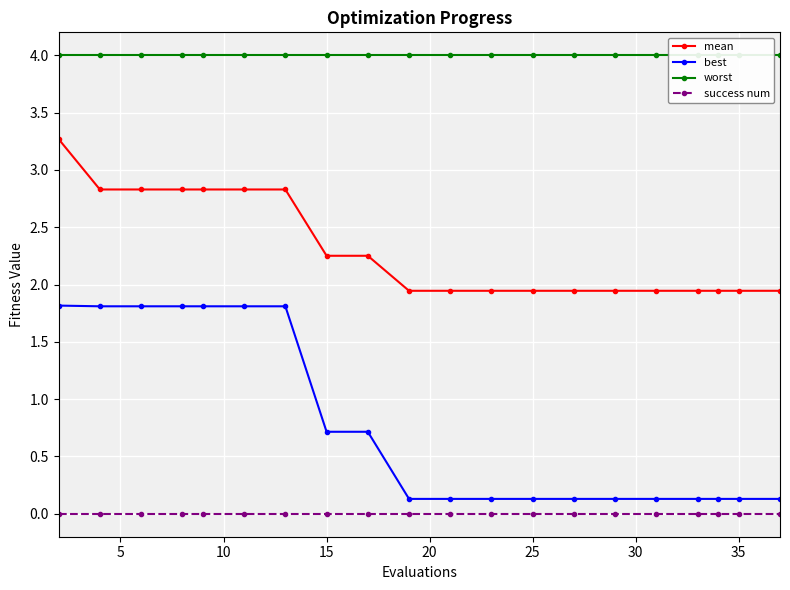

What is the highest value of the best series?

1.8